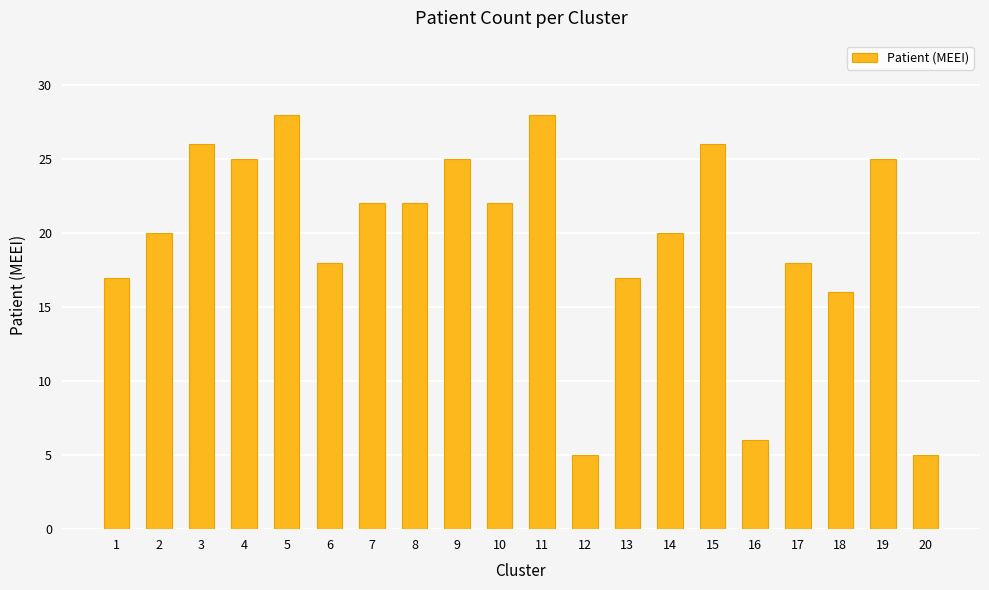

At which label is the value closest to 16?

18